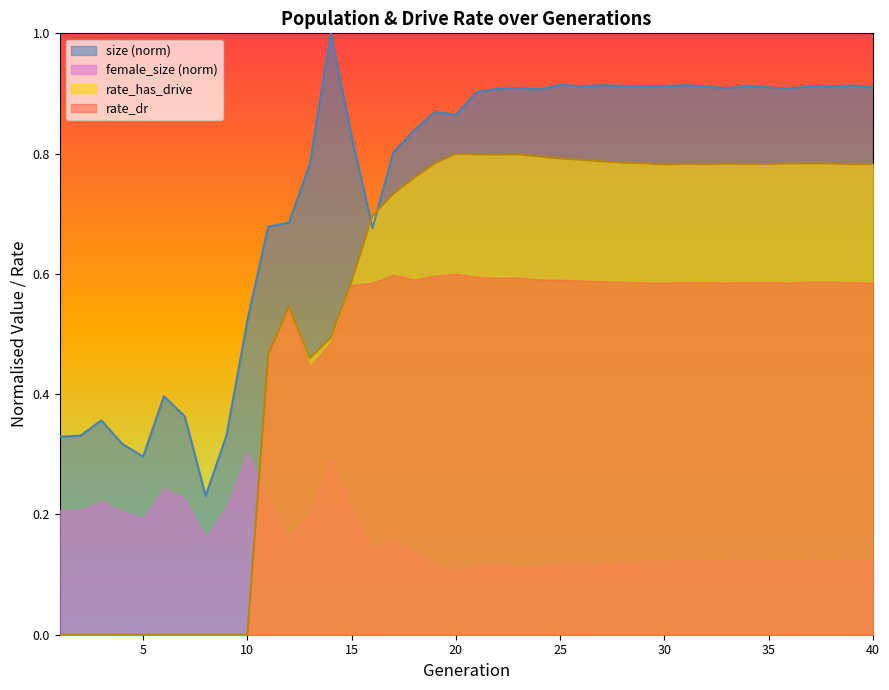

True or false: rate_has_drive and size intersect in this chart.

True